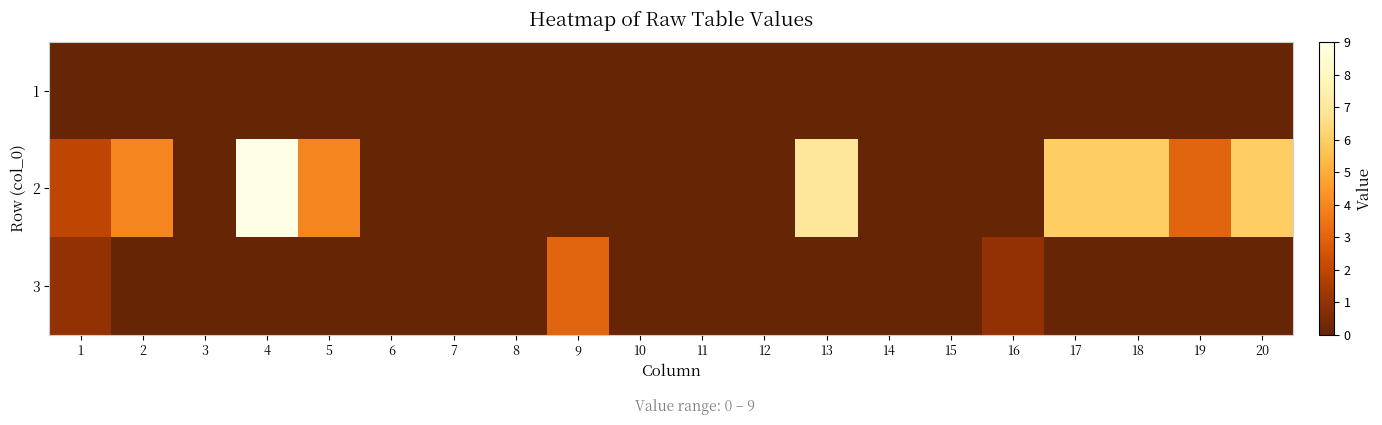

Which label corresponds to the smallest value in the chart?

1